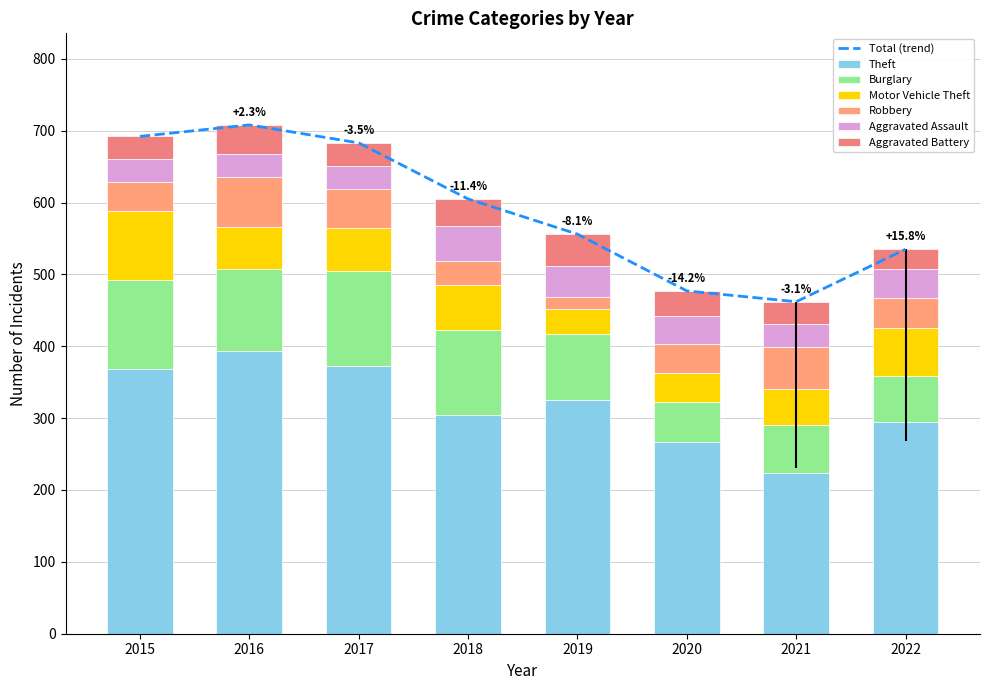

What is the average value of the Aggravated Battery series?

35